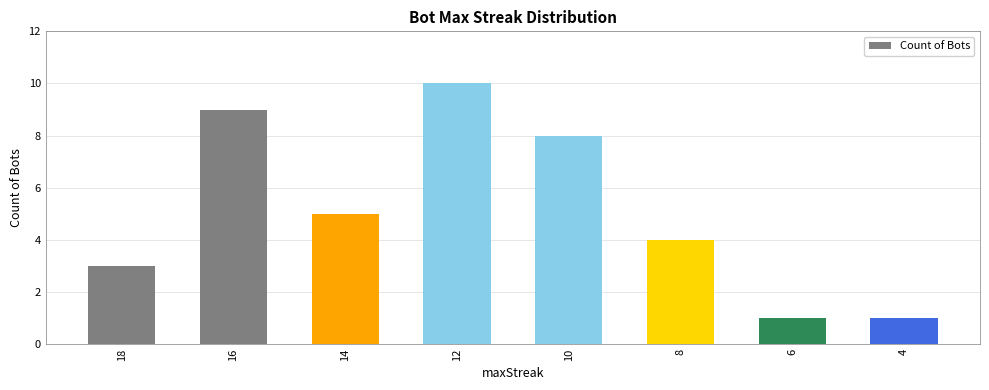

What is the ratio of the value at 14 to the value at 12?

0.5